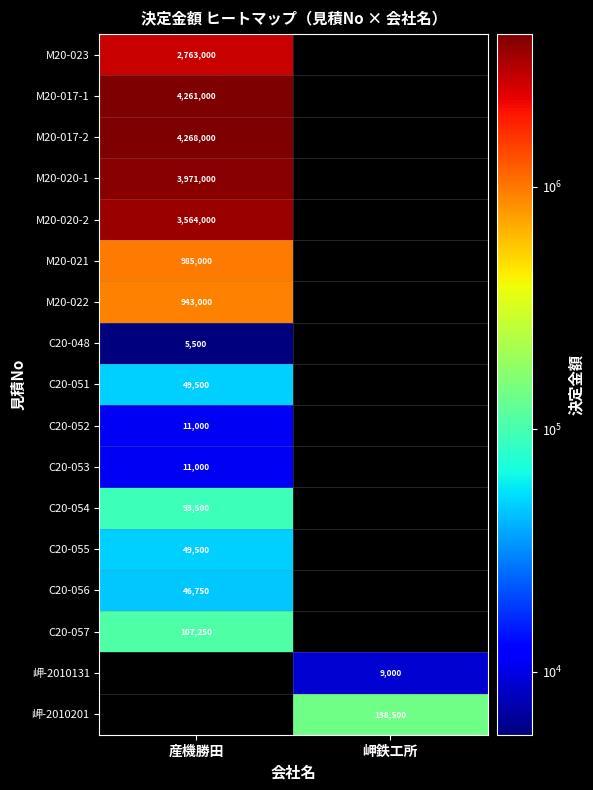

Which category has the lowest value across all series?

産機勝田